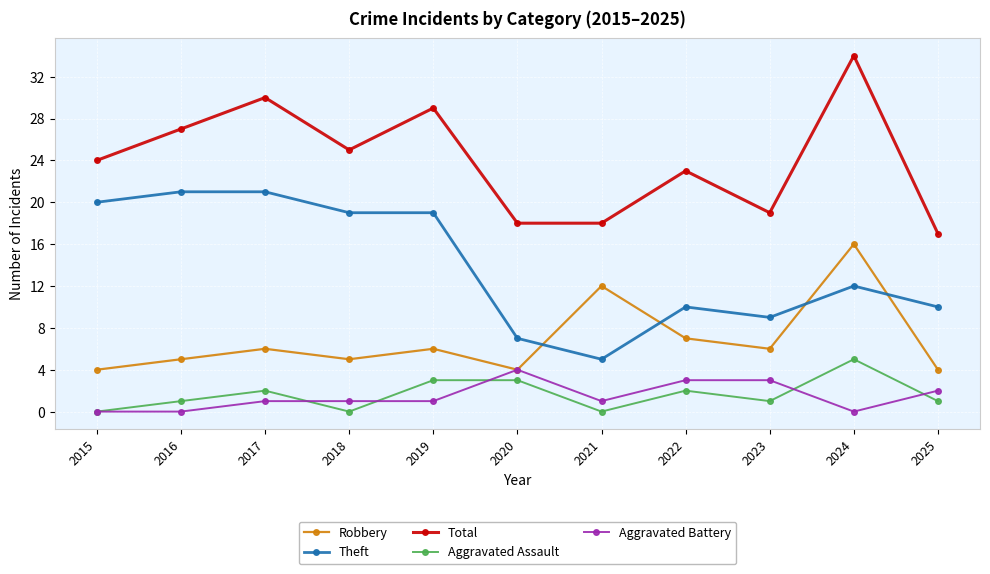

List the series in order of their peak value, highest first.

Total, Theft, Robbery, Aggravated Assault, Aggravated Battery